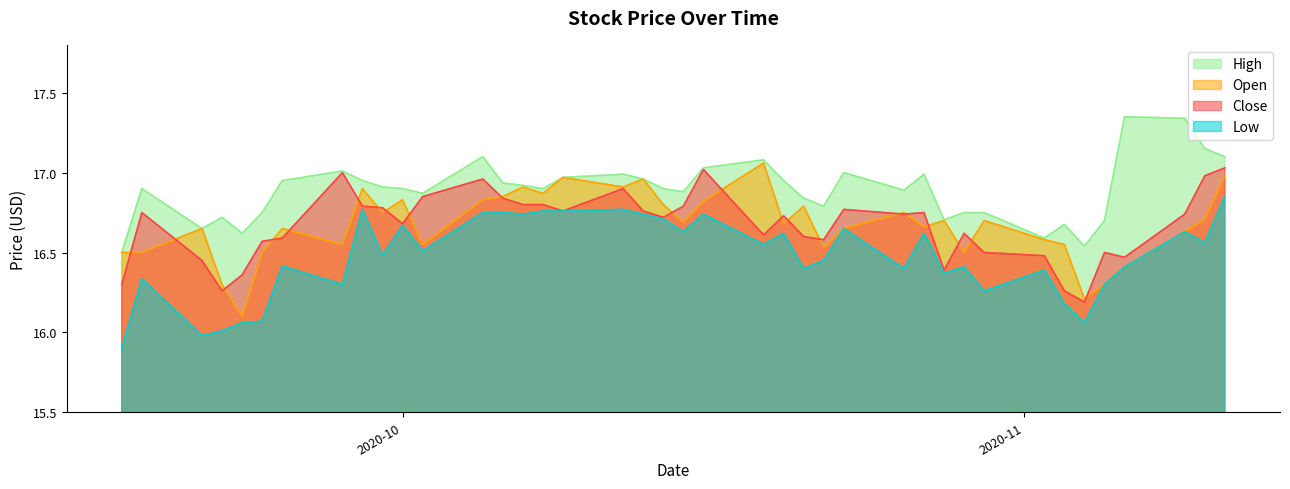

At how many categories does at least one series exceed 16?

40